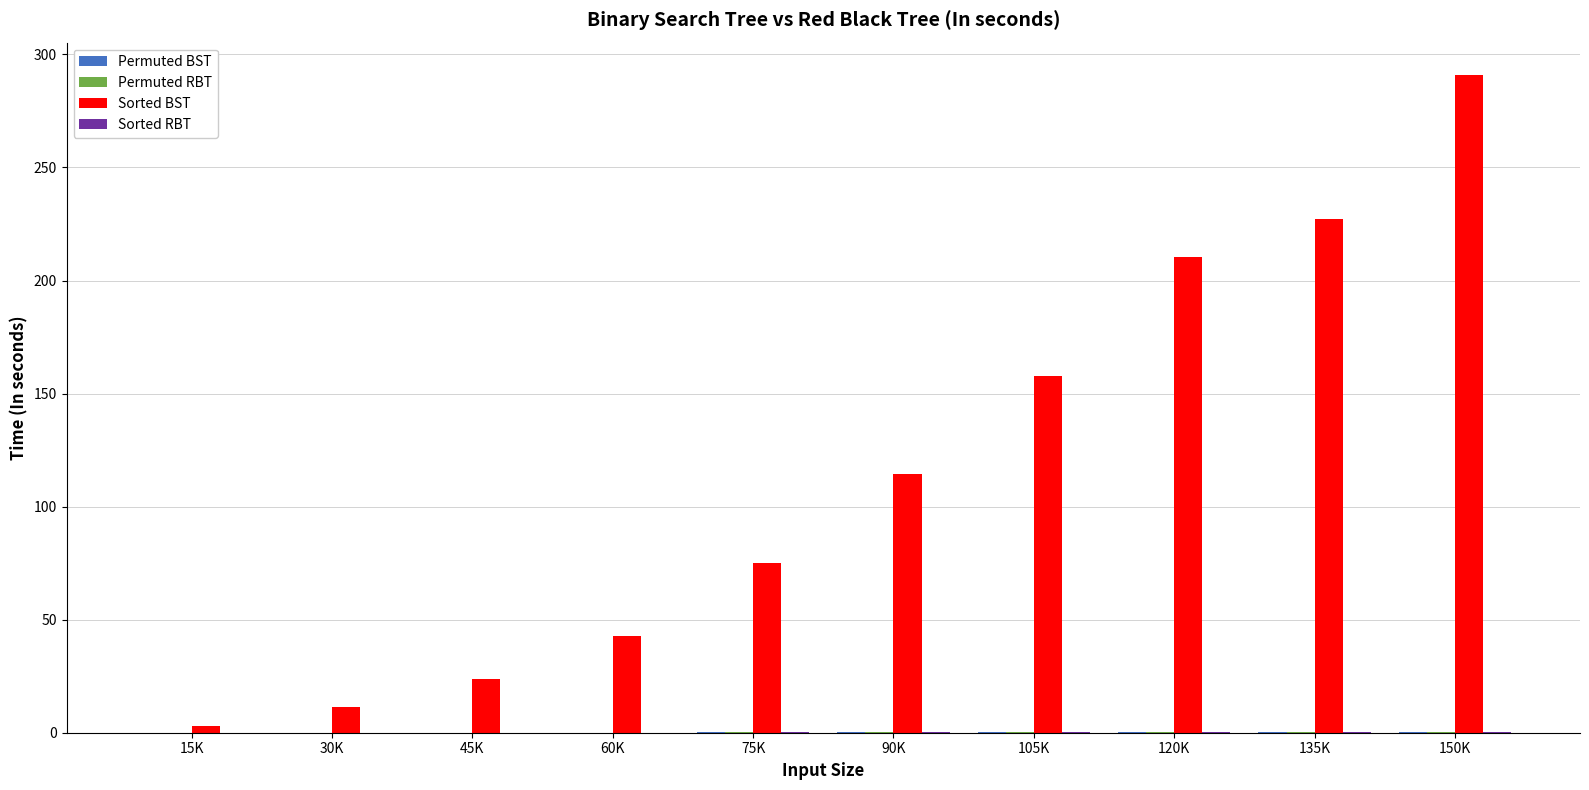

Between 45K and 90K, which series saw the biggest shift?

Sorted BST